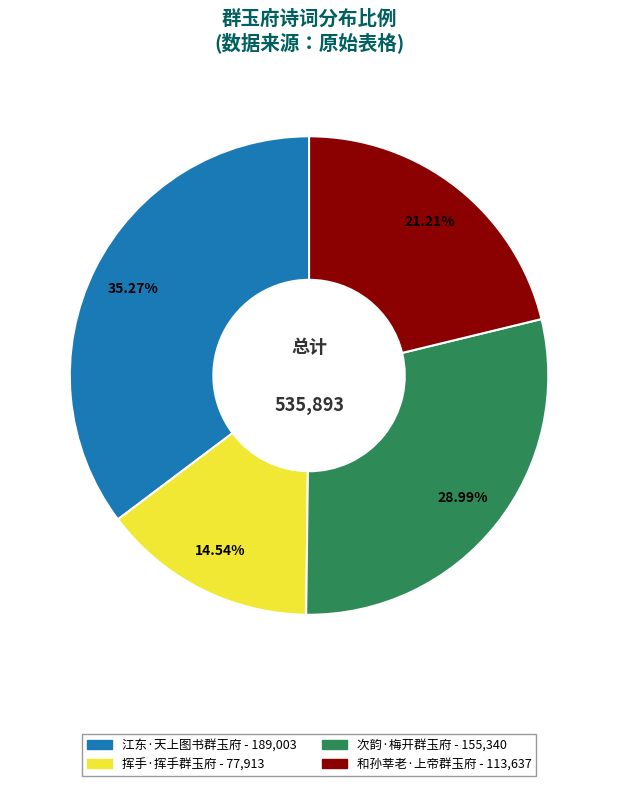

To the nearest percent, what portion does 江东·天上图书群玉府 represent?

35%